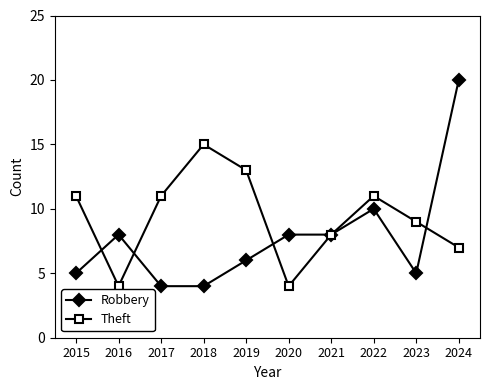

Reading left to right, list all the values displayed in this chart.

Robbery: 2015=5	2016=8	2017=4	2018=4	2019=6	2020=8	2021=8	2022=10	2023=5	2024=20
Theft: 2015=11	2016=4	2017=11	2018=15	2019=13	2020=4	2021=8	2022=11	2023=9	2024=7